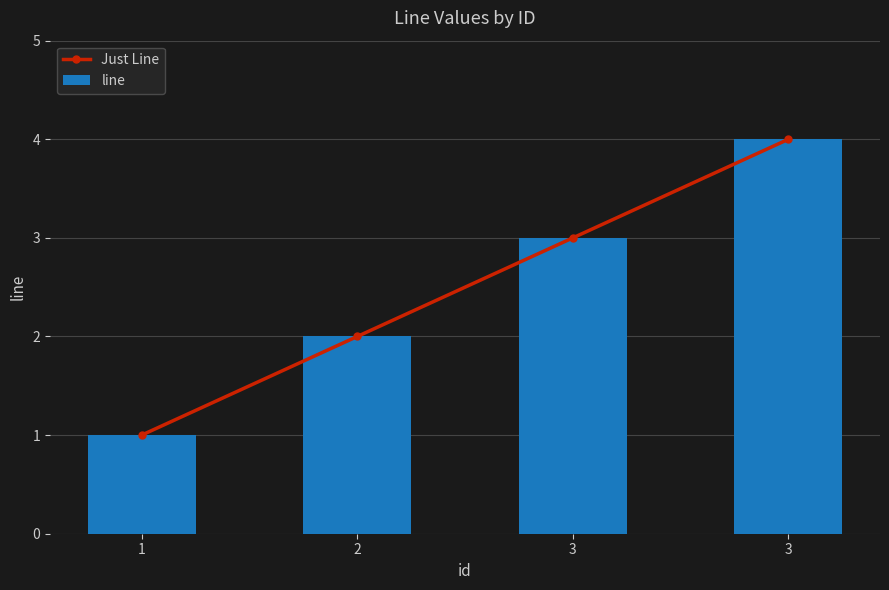

Count the number of data series in this chart.

2